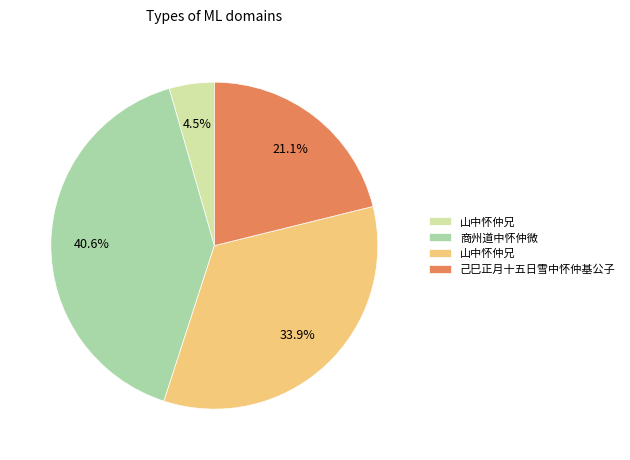

Is there a majority slice in this chart?

No